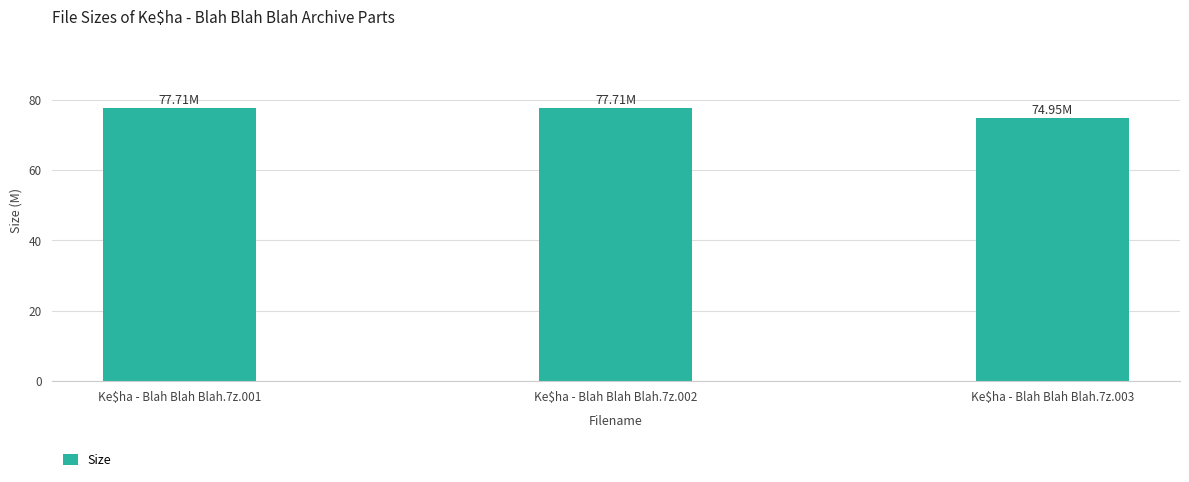

What is the sum of all values?

230.4